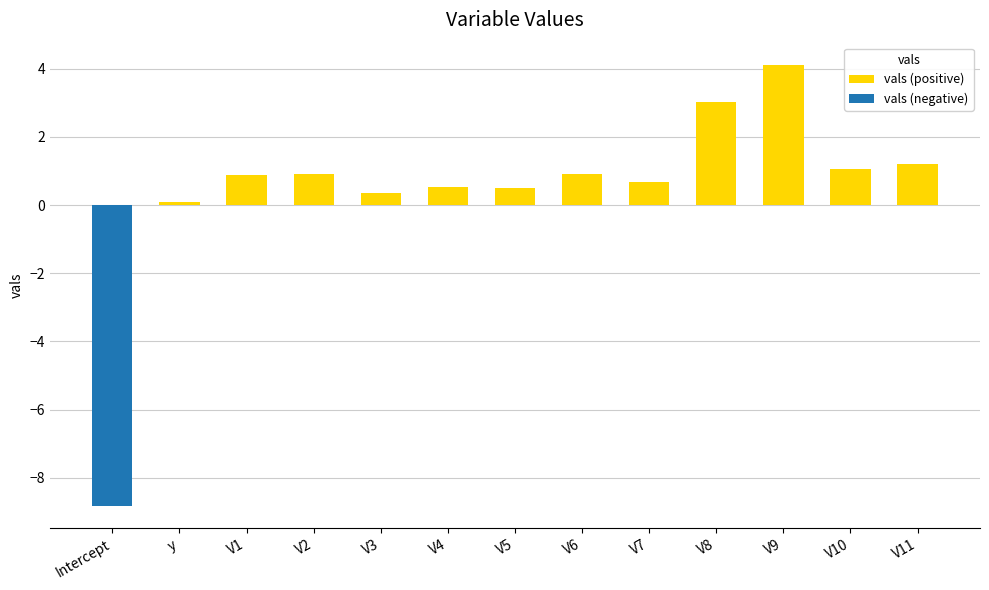

Which series has the largest total across all categories?

vals (positive)